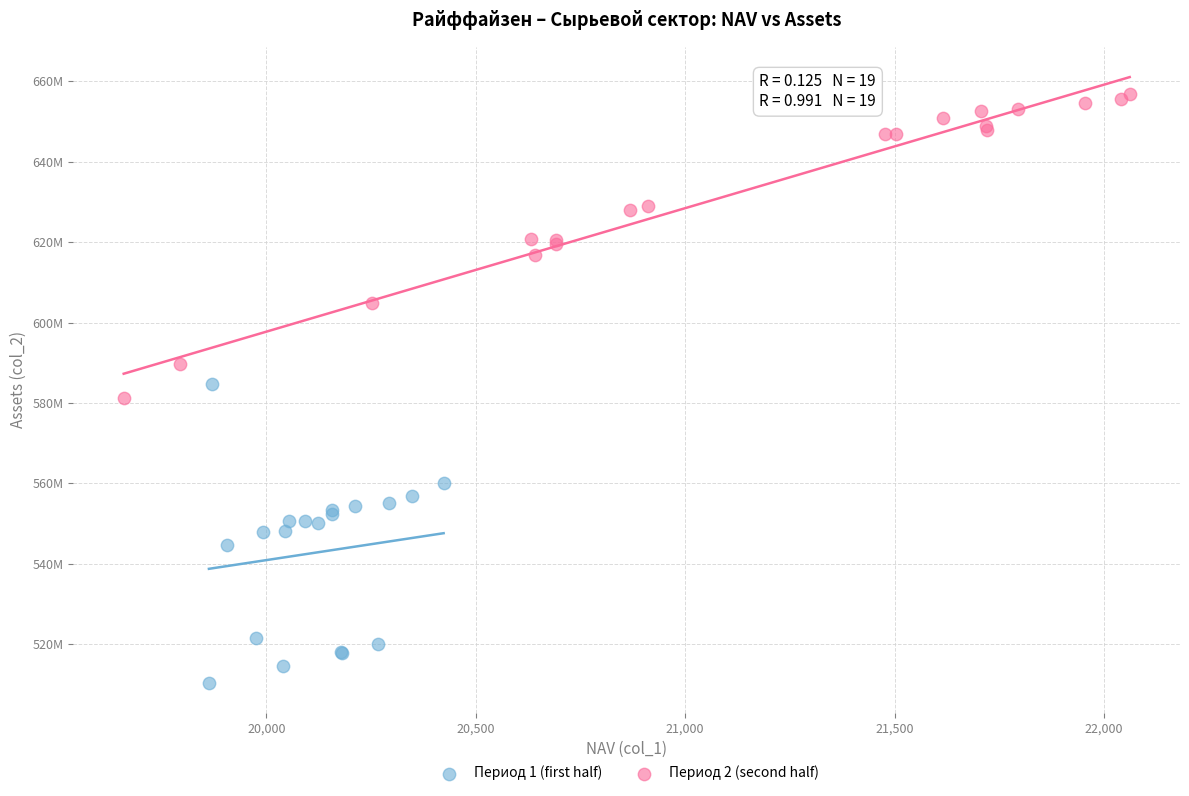

Which series contains the highest Y value?

Период 2 (second half)